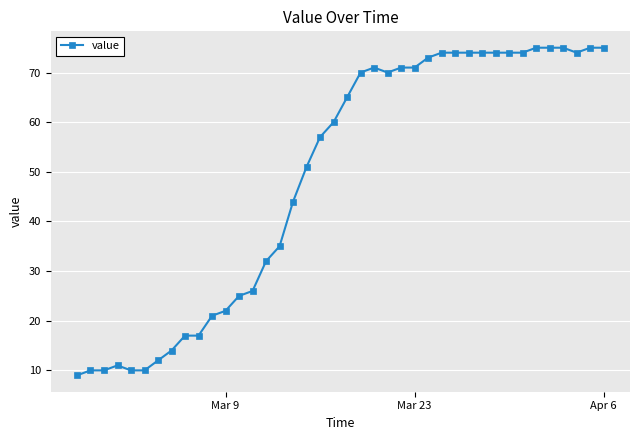

What is the difference between the maximum and minimum values?

66